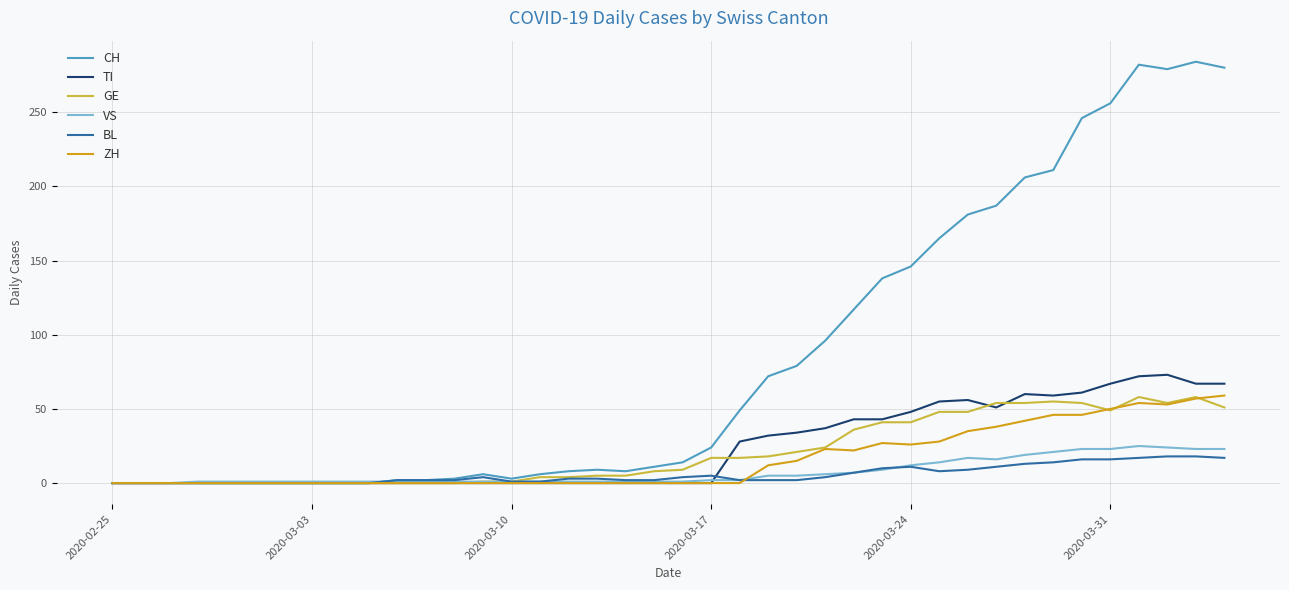

Which series has the widest spread of values?

CH